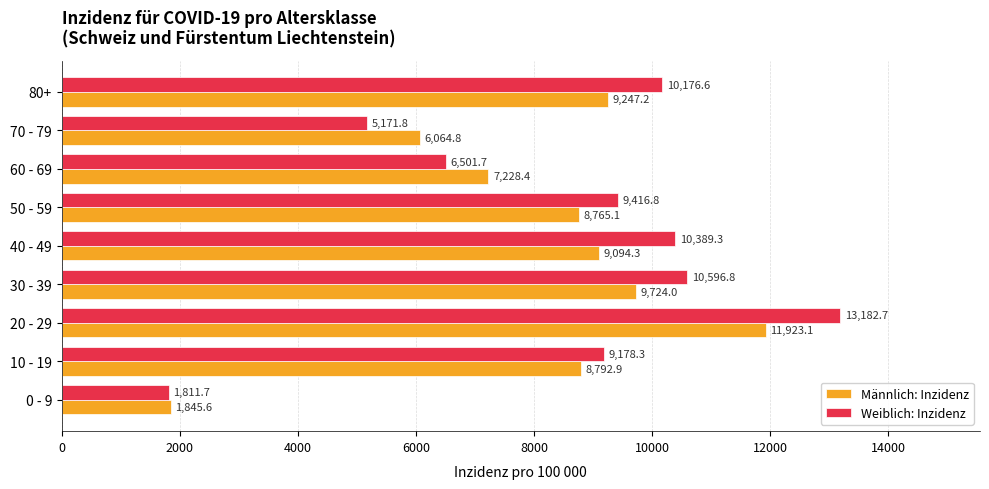

How many series are shown in this chart?

2